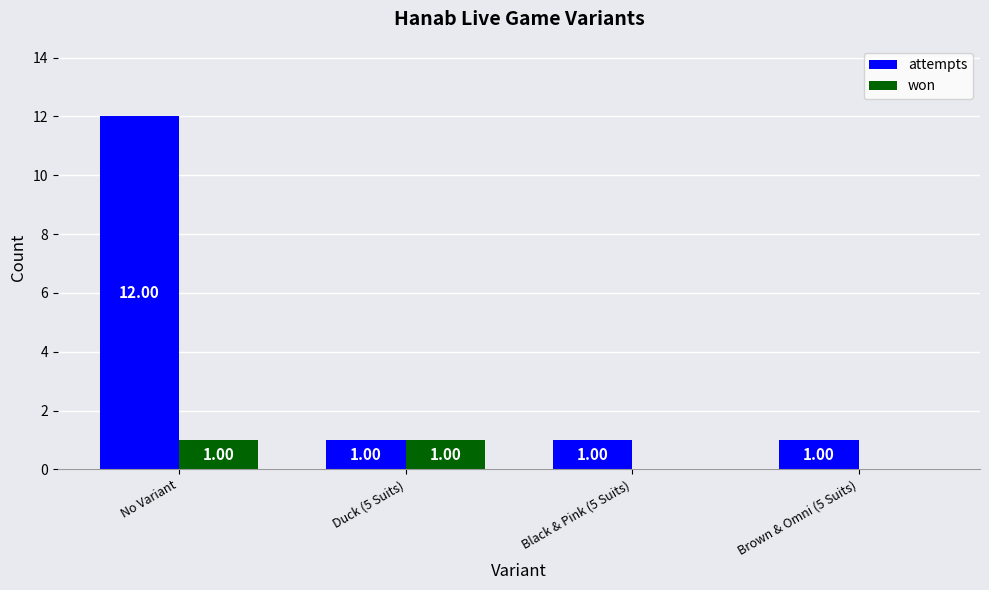

Reading left to right, transcribe all the data shown in this chart.

attempts: 12	1	1	1
won: 1	1	0	0